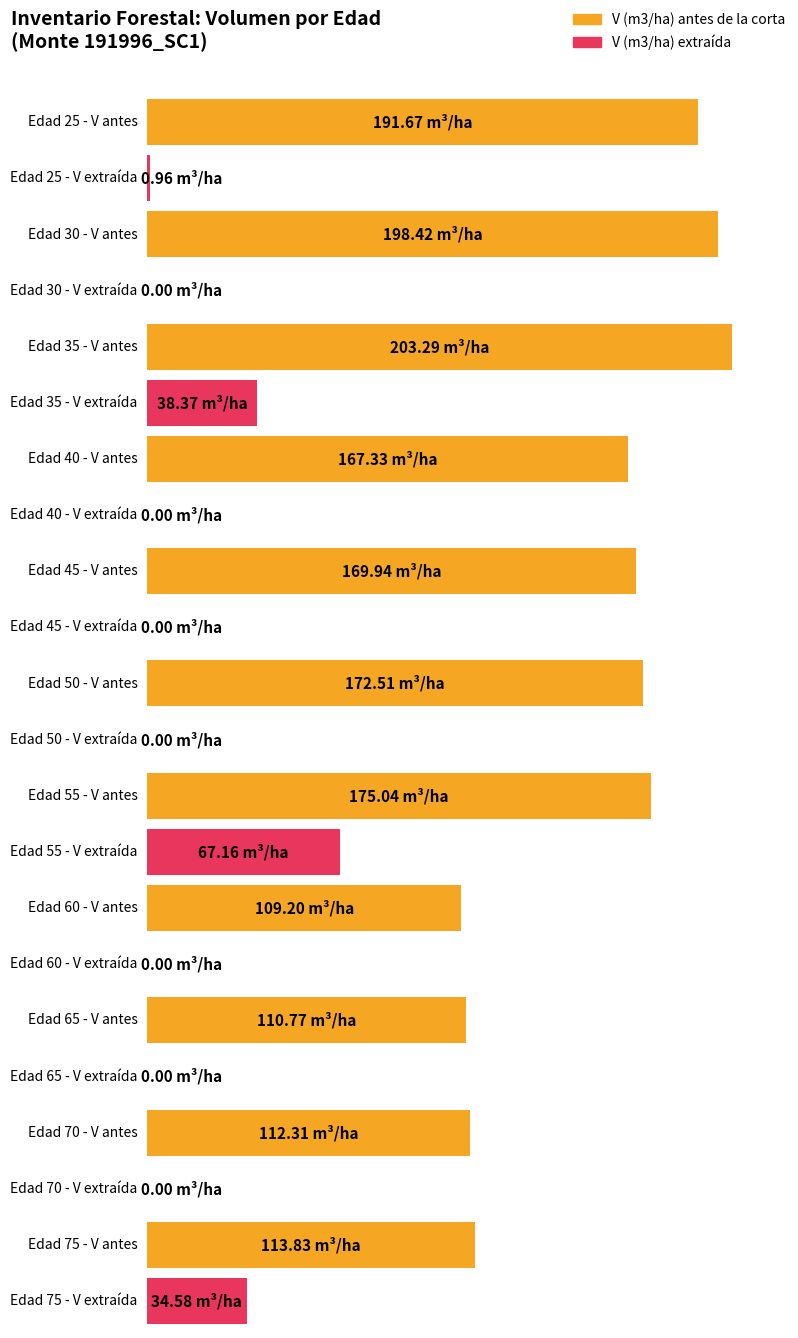

What is the difference between the V (m3/ha) extraida values at 35 and 60?

38.4